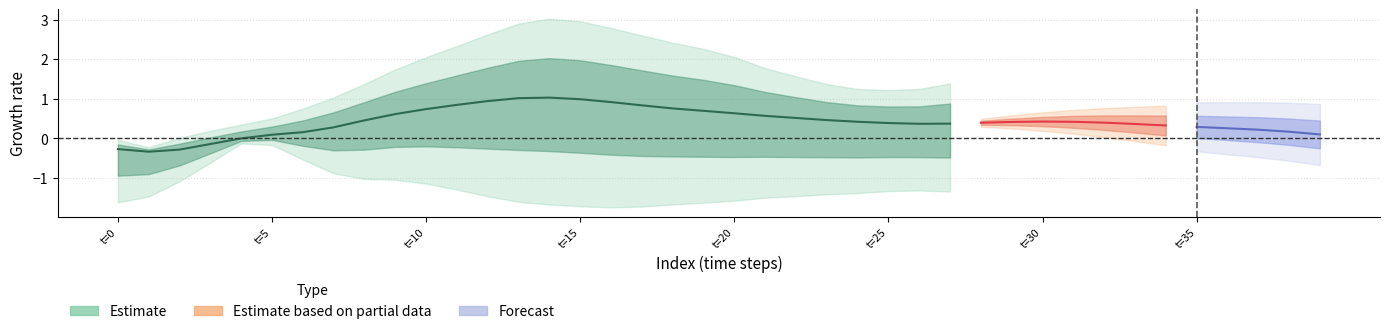

How many distinct data groups are displayed?

3